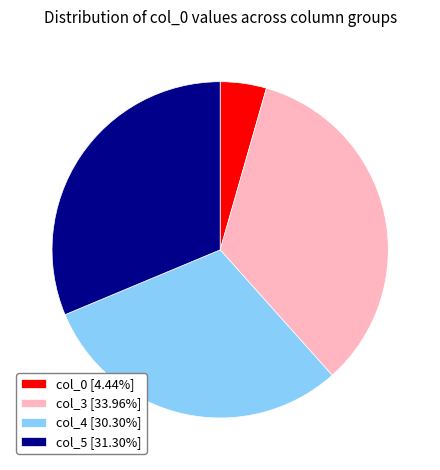

Is there any slice that represents more than half of the pie?

No